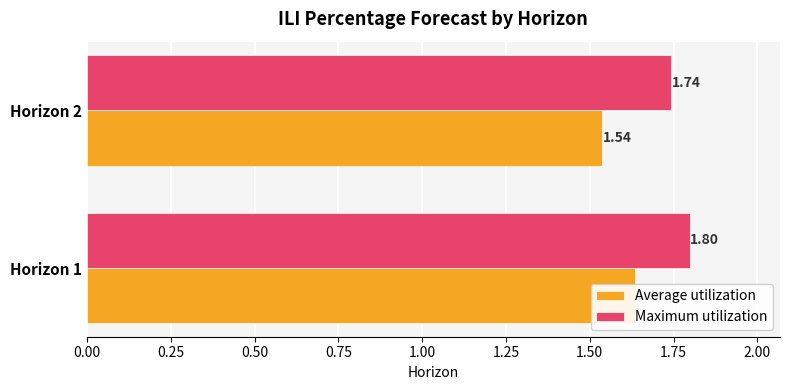

What is the value of the Average utilization bar at the 2nd from the left?

1.5